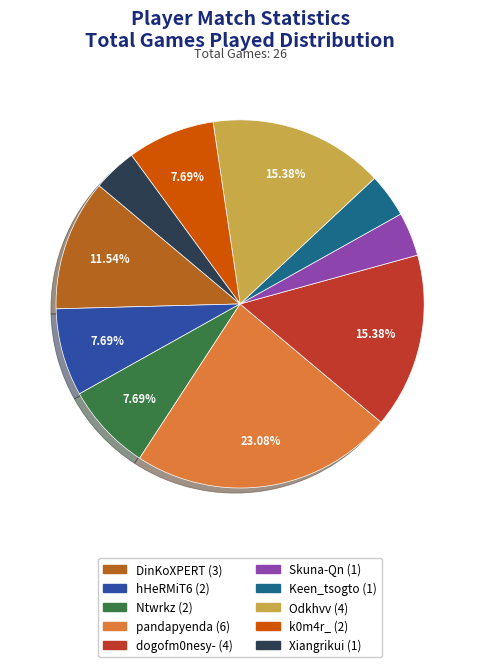

What percentage is the dogofm0nesy- slice, to the nearest percent?

15%